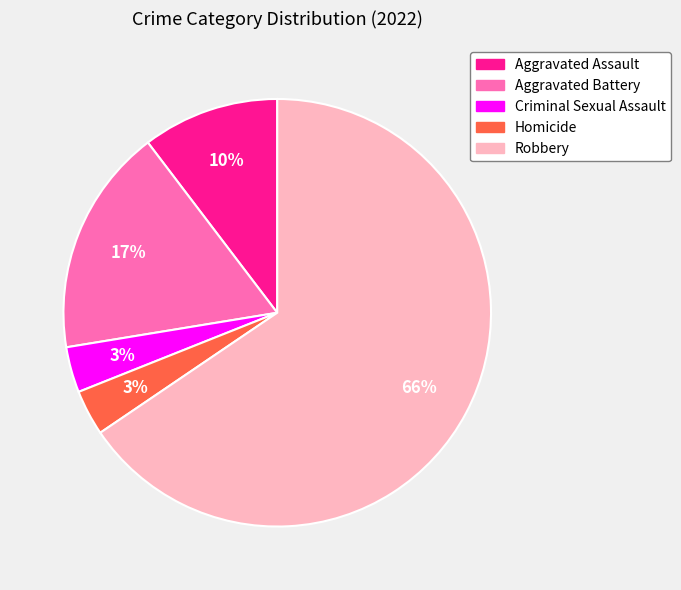

Combined, do Criminal Sexual Assault and Robbery account for over 50%?

Yes